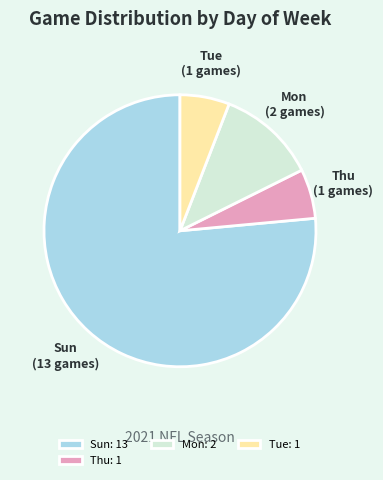

Does any single category account for the majority?

Yes